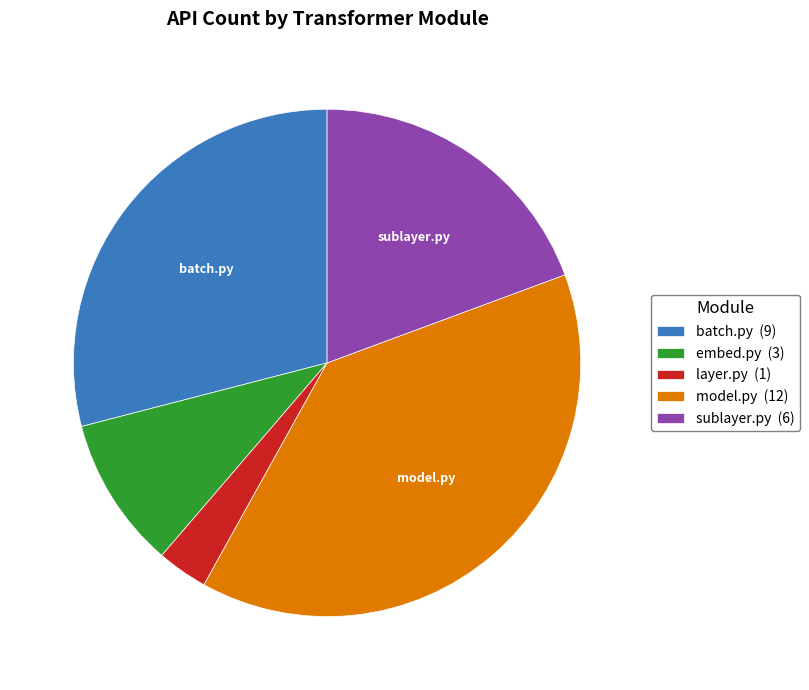

True or false: batch.py accounts for 29% of the total.

True